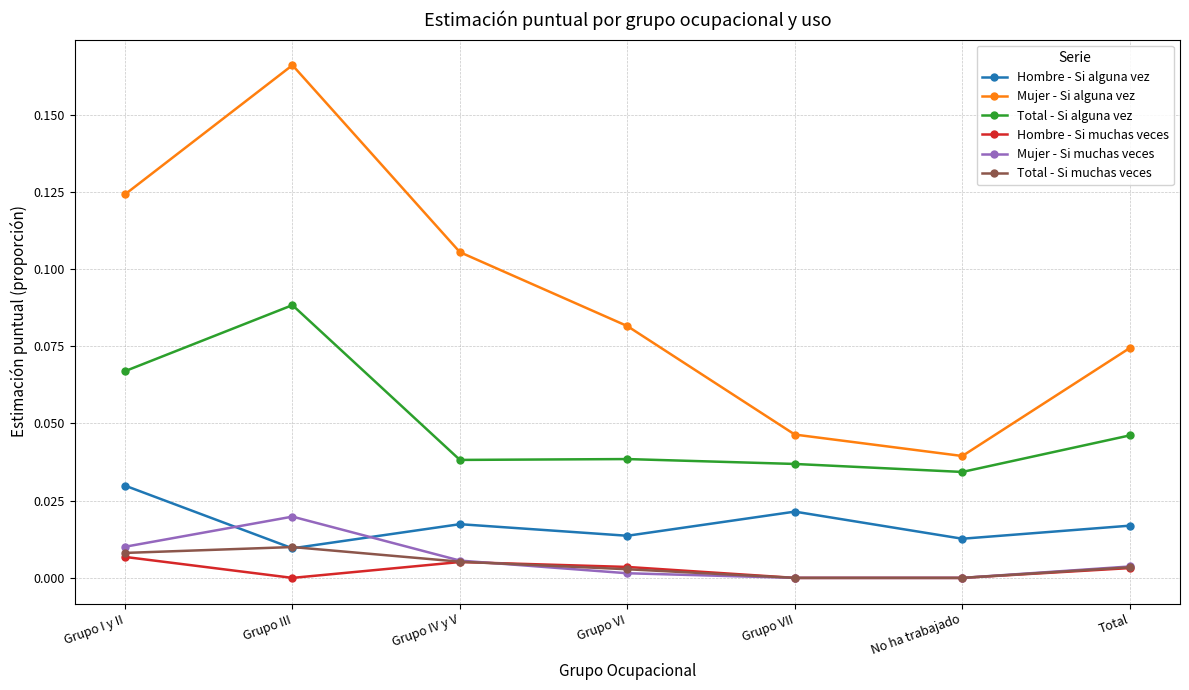

Which series has the largest total across all categories?

Mujer - Si alguna vez